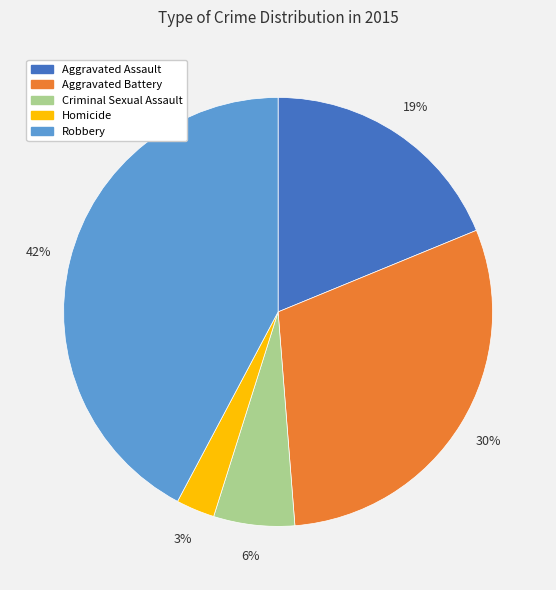

To the nearest percent, what portion does Robbery represent?

42%